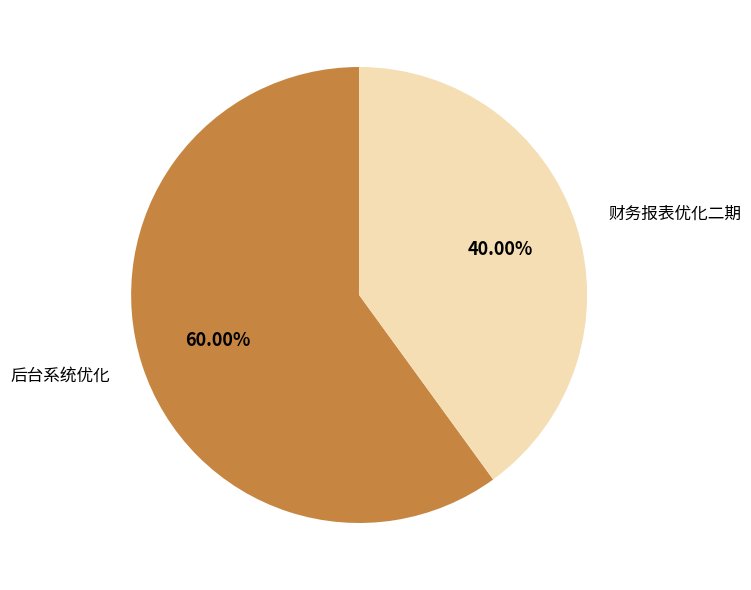

Rank the categories by value from lowest to highest.

财务报表优化二期, 后台系统优化